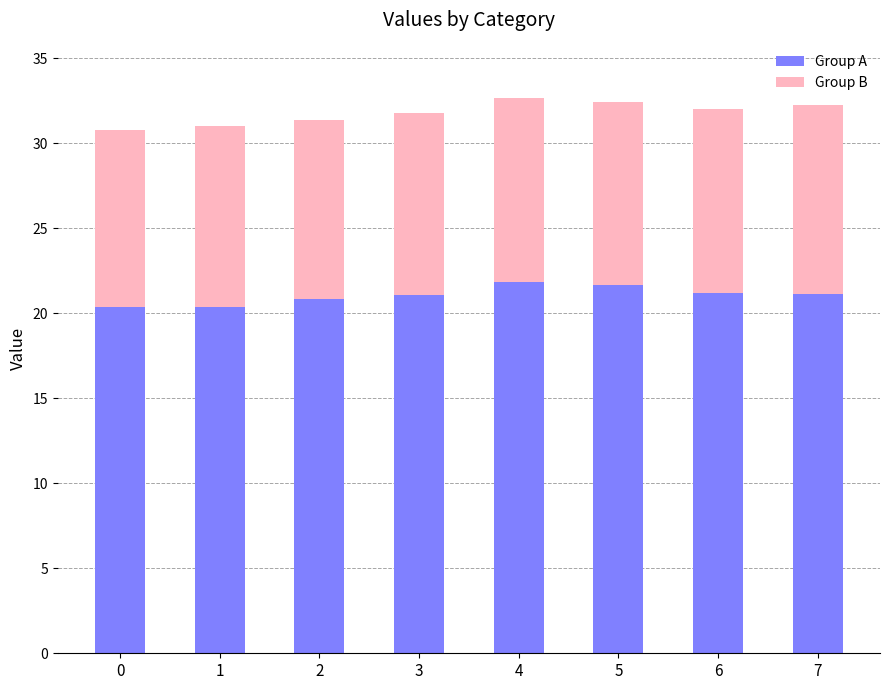

What is the sum of the Group A values at 6 and 5?

42.9